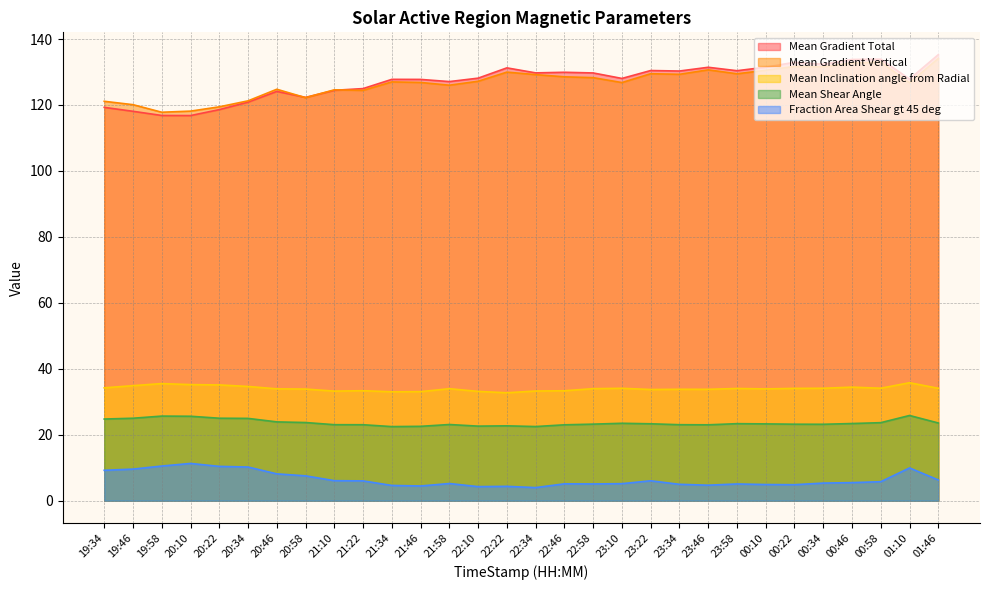

Reading right to left, list all the values displayed in this chart.

Mean Gradient Total: 135.3	127.9	133.9	133.8	132.4	133.0	131.5	130.4	131.4	130.3	130.5	128.1	129.7	129.9	129.7	131.3	128.1	127.1	127.8	127.8	125.0	124.5	122.3	124.1	120.9	118.6	116.8	116.8	118.1	119.3
Mean Gradient Vertical: 134.1	126.7	133.0	132.7	131.6	131.7	130.5	129.5	130.7	129.3	129.5	126.8	128.3	128.5	129.2	130.0	127.2	126.0	126.8	127.0	124.4	124.6	122.2	124.8	121.3	119.4	118.1	117.8	120.1	121.1
Mean Inclination angle from Radial: 34.1	35.8	34.1	34.4	34.1	34.1	33.9	34.0	33.8	33.8	33.7	34.1	34.0	33.3	33.3	32.7	33.1	34.0	33.1	33.0	33.4	33.2	33.9	33.9	34.6	35.1	35.2	35.5	34.9	34.2
Mean Shear Angle: 23.6	25.8	23.7	23.4	23.2	23.2	23.3	23.4	23.0	23.1	23.3	23.5	23.2	23.0	22.5	22.7	22.6	23.1	22.6	22.5	23.0	23.1	23.7	23.9	25.0	25.0	25.6	25.7	25.0	24.8
Fraction Area Shear gt 45 deg: 6.3	9.9	5.8	5.5	5.3	4.9	4.9	5.1	4.7	5.0	6.0	5.2	5.1	5.1	4.0	4.4	4.3	5.2	4.5	4.6	6.0	6.1	7.5	8.1	10.2	10.4	11.3	10.5	9.6	9.2